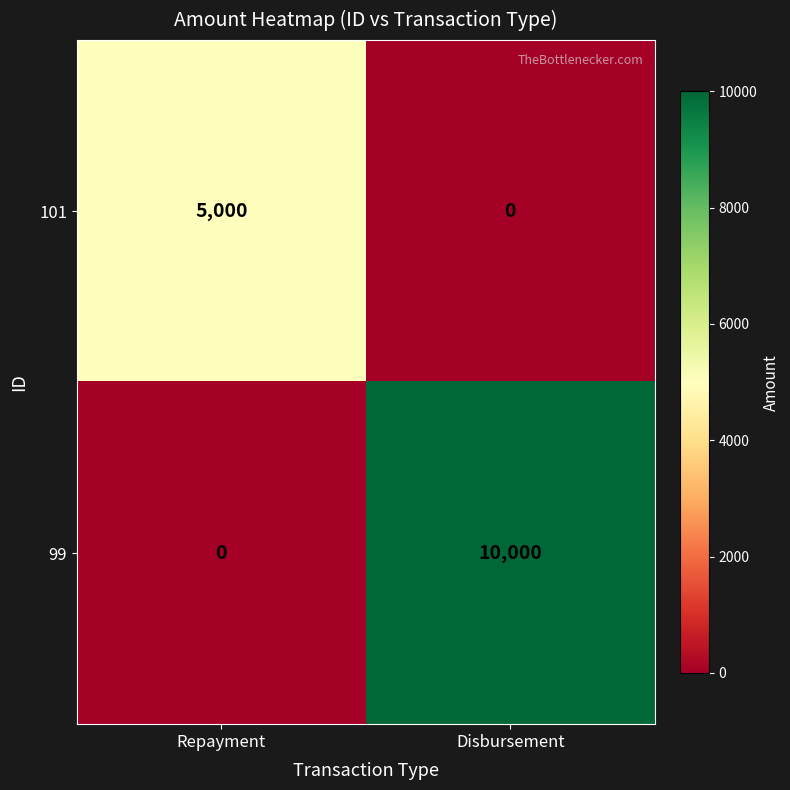

What is the sum of all 99 values?

10000